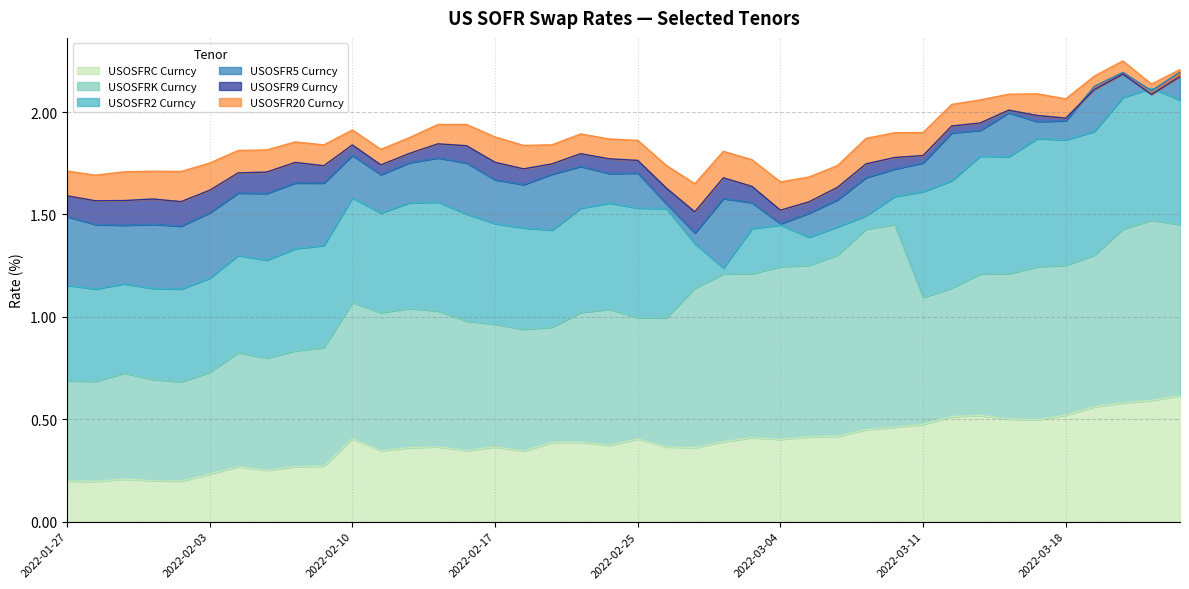

Reading right to left, extract all data points from this chart.

USOSFRC Curncy: 2022-03-24=0.6	2022-03-23=0.6	2022-03-22=0.6	2022-03-21=0.6	2022-03-18=0.5	2022-03-17=0.5	2022-03-16=0.5	2022-03-15=0.5	2022-03-14=0.5	2022-03-11=0.5	2022-03-10=0.5	2022-03-09=0.4	2022-03-08=0.4	2022-03-07=0.4	2022-03-04=0.4	2022-03-03=0.4	2022-03-02=0.4	2022-03-01=0.4	2022-02-28=0.4	2022-02-25=0.4	2022-02-24=0.4	2022-02-23=0.4	2022-02-22=0.4	2022-02-18=0.3	2022-02-17=0.4	2022-02-16=0.3	2022-02-15=0.4	2022-02-14=0.4	2022-02-11=0.3	2022-02-10=0.4	2022-02-09=0.3	2022-02-08=0.3	2022-02-07=0.3	2022-02-04=0.3	2022-02-03=0.2	2022-02-02=0.2	2022-02-01=0.2	2022-01-31=0.2	2022-01-28=0.2	2022-01-27=0.2
USOSFRK Curncy: 2022-03-24=1.5	2022-03-23=1.5	2022-03-22=1.4	2022-03-21=1.3	2022-03-18=1.3	2022-03-17=1.2	2022-03-16=1.2	2022-03-15=1.2	2022-03-14=1.1	2022-03-11=1.1	2022-03-10=1.5	2022-03-09=1.4	2022-03-08=1.3	2022-03-07=1.3	2022-03-04=1.2	2022-03-03=1.2	2022-03-02=1.2	2022-03-01=1.1	2022-02-28=1.0	2022-02-25=1.0	2022-02-24=1.0	2022-02-23=1.0	2022-02-22=0.9	2022-02-18=0.9	2022-02-17=1.0	2022-02-16=1.0	2022-02-15=1.0	2022-02-14=1.0	2022-02-11=1.0	2022-02-10=1.1	2022-02-09=0.8	2022-02-08=0.8	2022-02-07=0.8	2022-02-04=0.8	2022-02-03=0.7	2022-02-02=0.7	2022-02-01=0.7	2022-01-31=0.7	2022-01-28=0.7	2022-01-27=0.7
USOSFR2 Curncy: 2022-03-24=2.1	2022-03-23=2.1	2022-03-22=2.1	2022-03-21=1.9	2022-03-18=1.9	2022-03-17=1.9	2022-03-16=1.8	2022-03-15=1.8	2022-03-14=1.7	2022-03-11=1.6	2022-03-10=1.6	2022-03-09=1.5	2022-03-08=1.4	2022-03-07=1.4	2022-03-04=1.4	2022-03-03=1.4	2022-03-02=1.2	2022-03-01=1.4	2022-02-28=1.5	2022-02-25=1.5	2022-02-24=1.6	2022-02-23=1.5	2022-02-22=1.4	2022-02-18=1.4	2022-02-17=1.5	2022-02-16=1.5	2022-02-15=1.6	2022-02-14=1.6	2022-02-11=1.5	2022-02-10=1.6	2022-02-09=1.3	2022-02-08=1.3	2022-02-07=1.3	2022-02-04=1.3	2022-02-03=1.2	2022-02-02=1.1	2022-02-01=1.1	2022-01-31=1.2	2022-01-28=1.1	2022-01-27=1.2
USOSFR5 Curncy: 2022-03-24=2.2	2022-03-23=2.1	2022-03-22=2.2	2022-03-21=2.1	2022-03-18=2.0	2022-03-17=2.0	2022-03-16=2.0	2022-03-15=1.9	2022-03-14=1.9	2022-03-11=1.8	2022-03-10=1.7	2022-03-09=1.7	2022-03-08=1.6	2022-03-07=1.5	2022-03-04=1.5	2022-03-03=1.6	2022-03-02=1.6	2022-03-01=1.4	2022-02-28=1.6	2022-02-25=1.7	2022-02-24=1.7	2022-02-23=1.7	2022-02-22=1.7	2022-02-18=1.6	2022-02-17=1.7	2022-02-16=1.8	2022-02-15=1.8	2022-02-14=1.8	2022-02-11=1.7	2022-02-10=1.8	2022-02-09=1.7	2022-02-08=1.7	2022-02-07=1.6	2022-02-04=1.6	2022-02-03=1.5	2022-02-02=1.4	2022-02-01=1.5	2022-01-31=1.4	2022-01-28=1.5	2022-01-27=1.5
USOSFR9 Curncy: 2022-03-24=2.2	2022-03-23=2.1	2022-03-22=2.2	2022-03-21=2.1	2022-03-18=2.0	2022-03-17=2.0	2022-03-16=2.0	2022-03-15=1.9	2022-03-14=1.9	2022-03-11=1.8	2022-03-10=1.8	2022-03-09=1.7	2022-03-08=1.6	2022-03-07=1.6	2022-03-04=1.5	2022-03-03=1.6	2022-03-02=1.7	2022-03-01=1.5	2022-02-28=1.6	2022-02-25=1.8	2022-02-24=1.8	2022-02-23=1.8	2022-02-22=1.7	2022-02-18=1.7	2022-02-17=1.8	2022-02-16=1.8	2022-02-15=1.8	2022-02-14=1.8	2022-02-11=1.7	2022-02-10=1.8	2022-02-09=1.7	2022-02-08=1.8	2022-02-07=1.7	2022-02-04=1.7	2022-02-03=1.6	2022-02-02=1.6	2022-02-01=1.6	2022-01-31=1.6	2022-01-28=1.6	2022-01-27=1.6
USOSFR20 Curncy: 2022-03-24=2.2	2022-03-23=2.1	2022-03-22=2.2	2022-03-21=2.2	2022-03-18=2.1	2022-03-17=2.1	2022-03-16=2.1	2022-03-15=2.1	2022-03-14=2.0	2022-03-11=1.9	2022-03-10=1.9	2022-03-09=1.9	2022-03-08=1.7	2022-03-07=1.7	2022-03-04=1.7	2022-03-03=1.8	2022-03-02=1.8	2022-03-01=1.7	2022-02-28=1.7	2022-02-25=1.9	2022-02-24=1.9	2022-02-23=1.9	2022-02-22=1.8	2022-02-18=1.8	2022-02-17=1.9	2022-02-16=1.9	2022-02-15=1.9	2022-02-14=1.9	2022-02-11=1.8	2022-02-10=1.9	2022-02-09=1.8	2022-02-08=1.9	2022-02-07=1.8	2022-02-04=1.8	2022-02-03=1.8	2022-02-02=1.7	2022-02-01=1.7	2022-01-31=1.7	2022-01-28=1.7	2022-01-27=1.7